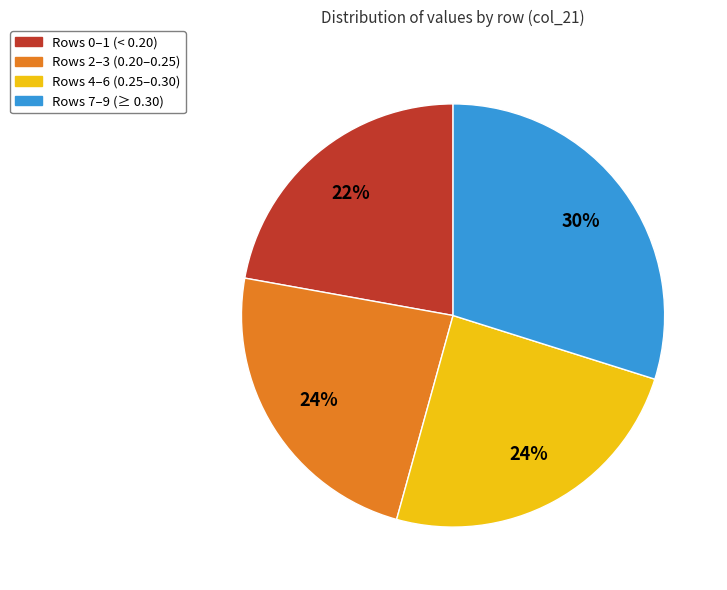

What percentage is the Rows 4–6 (0.25–0.30) slice, to the nearest percent?

24%